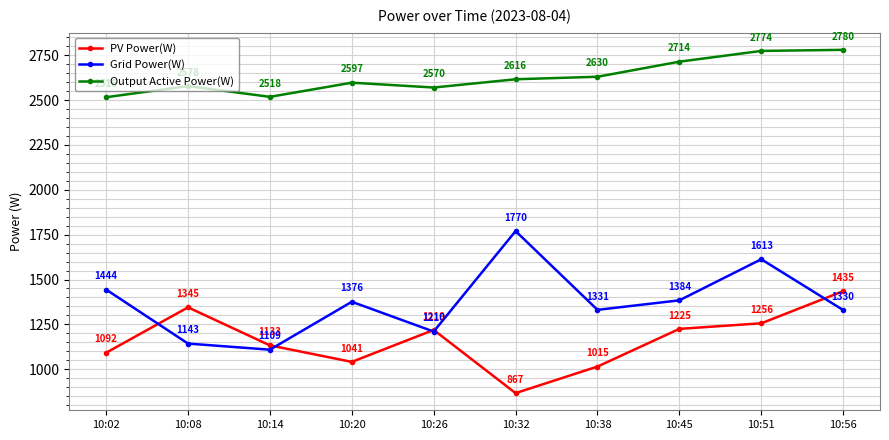

What are all the series names shown in the legend?

PV Power(W), Grid Power(W), Output Active Power(W)